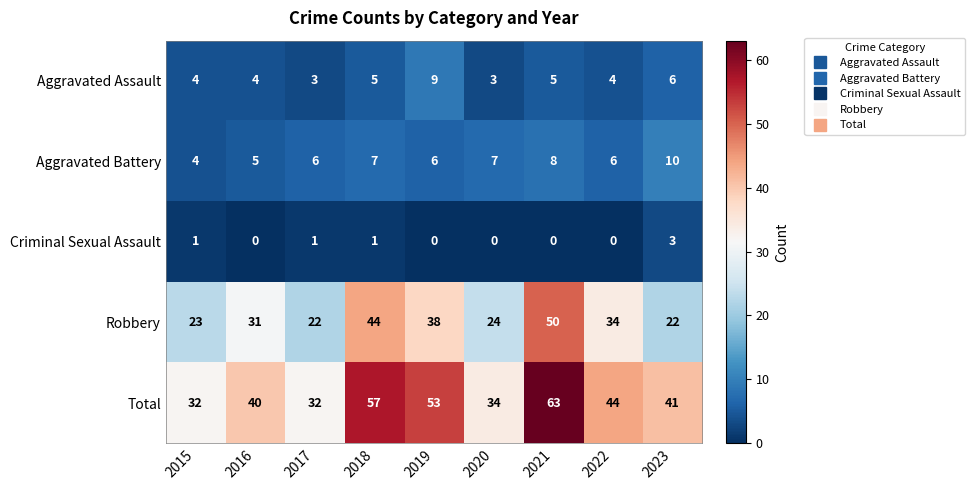

True or false: Criminal Sexual Assault has a value of 1 at 2017.

True